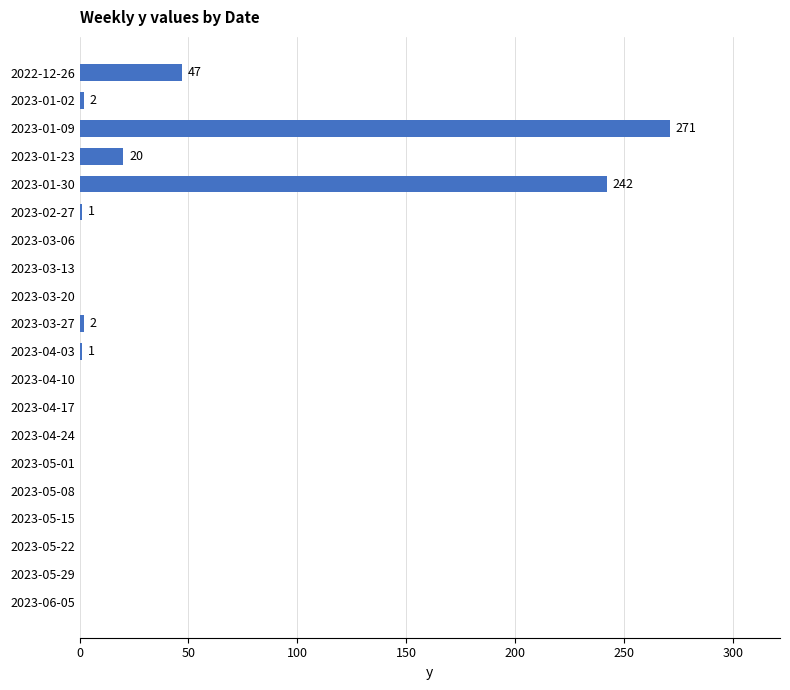

What is the average value?

29